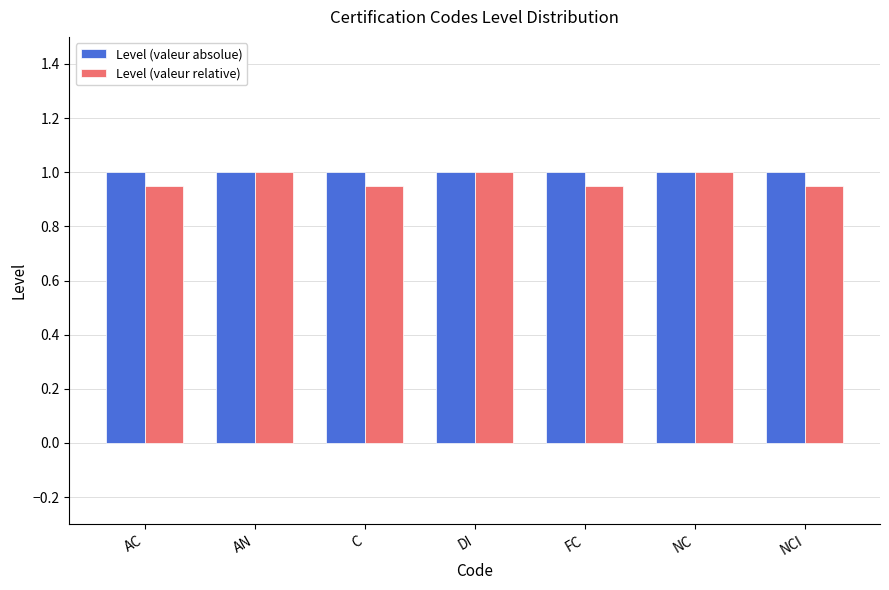

What are all the series names shown in the legend?

Level (valeur absolue), Level (valeur relative)